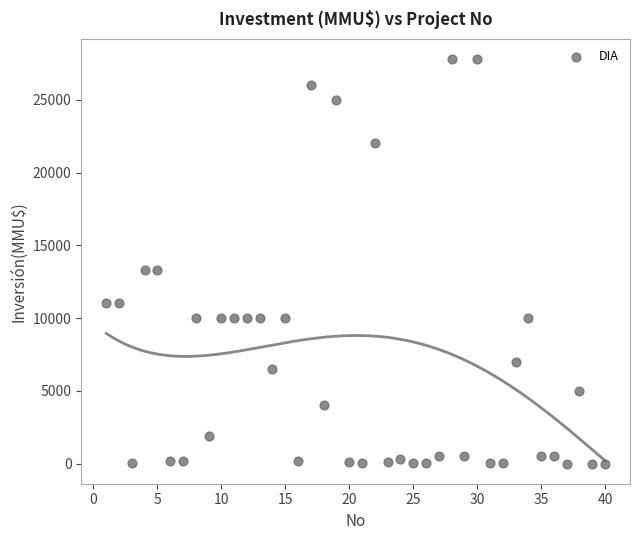

What is the range of X values (max minus min)?

39